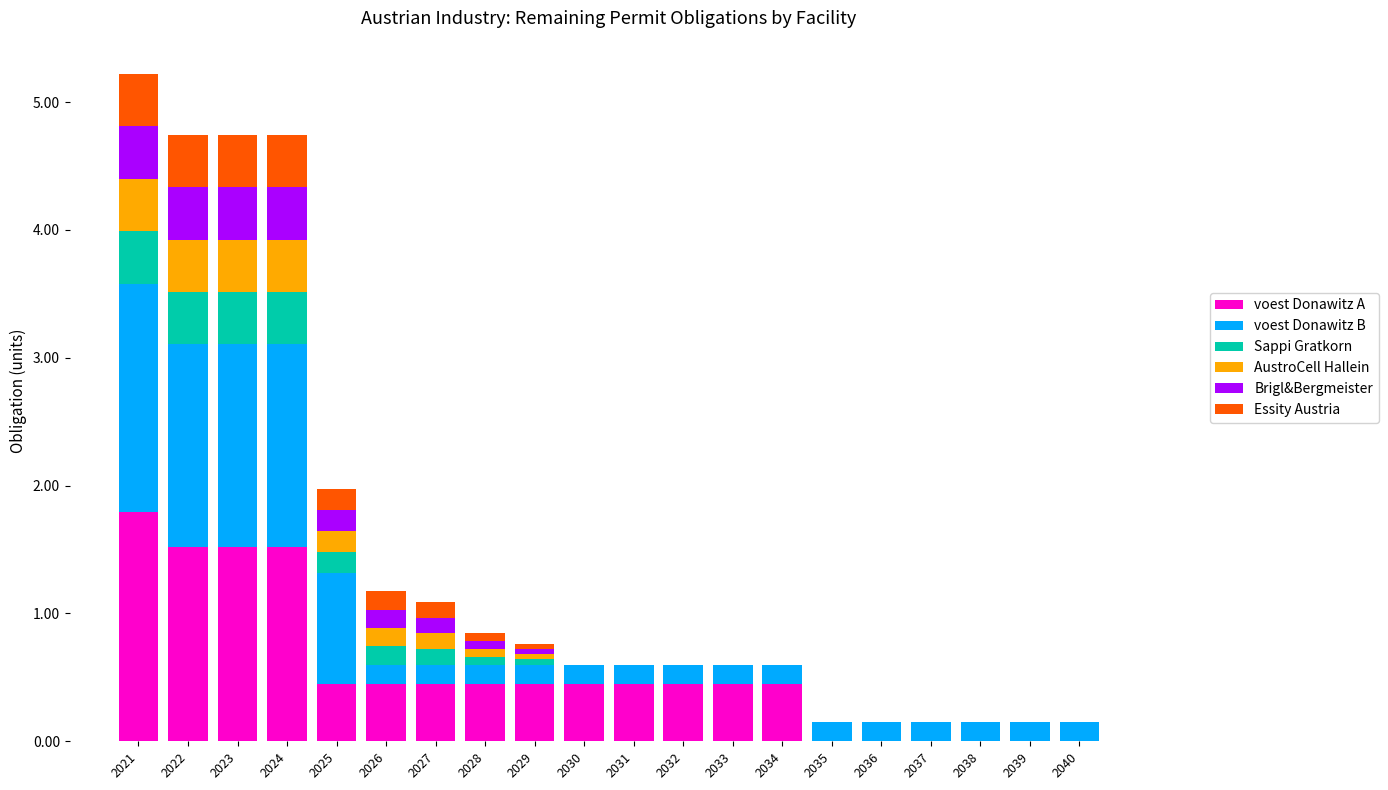

What is the sum of all voest Donawitz A values?

10.8